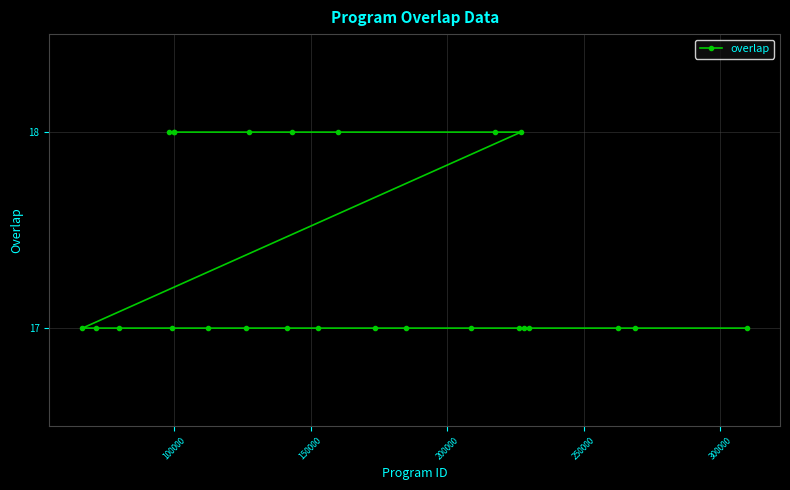

True or false: the data has more than 0 interior local peaks.

False